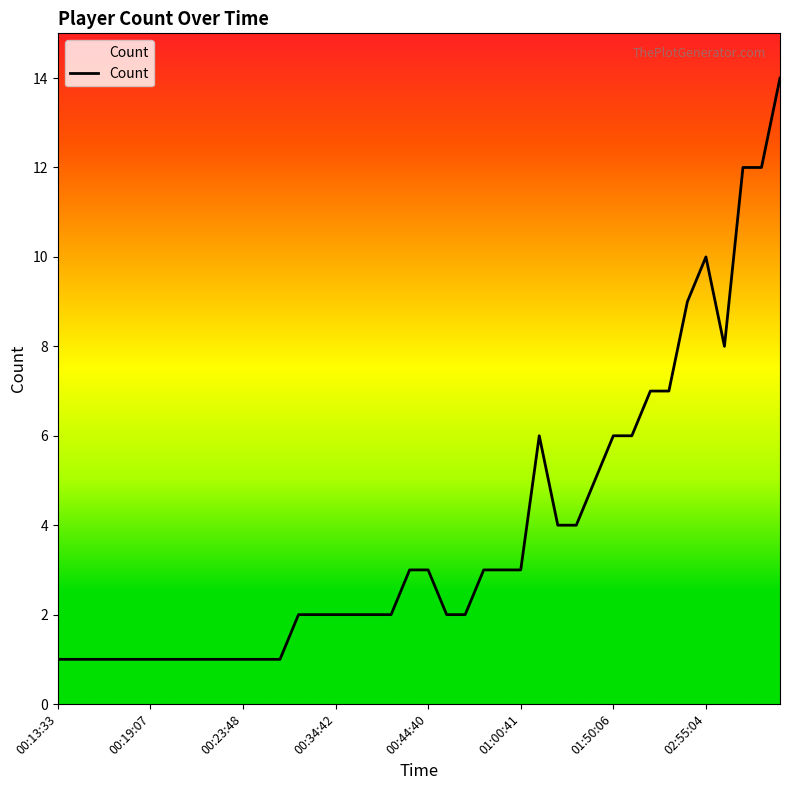

What is the difference between the maximum and minimum values?

13